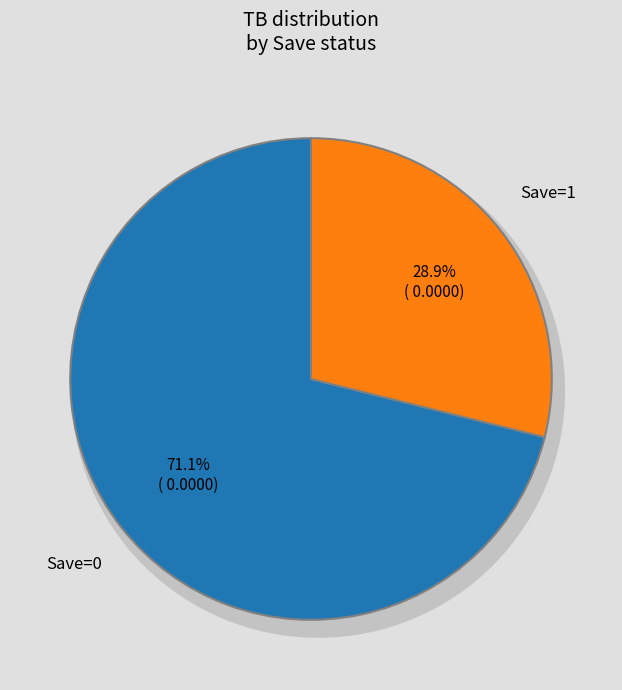

True or false: 0 accounts for 82% of the total.

False